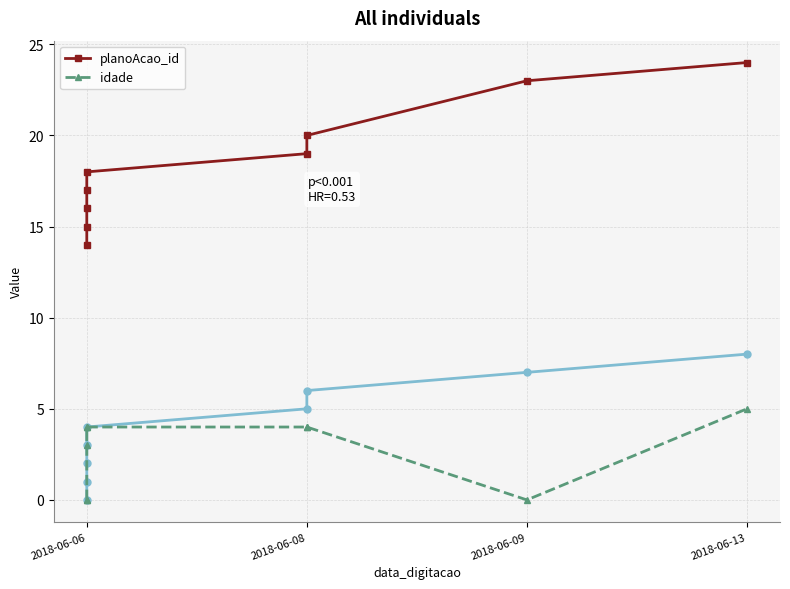

What is the difference between the planoAcao_id values at 2018-06-08 and 2018-06-13?

4